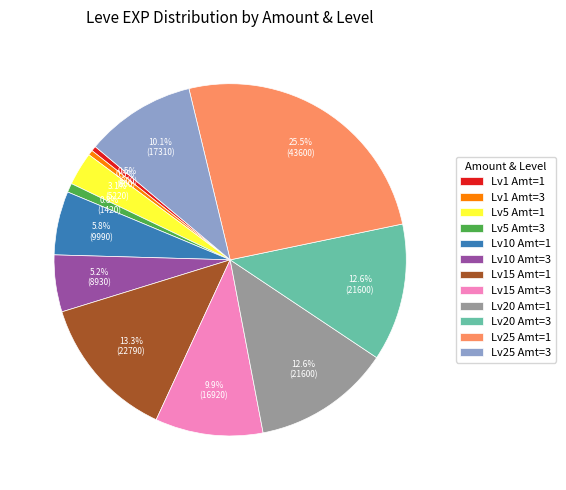

What is the ratio of the value at Lv10 Amt=1 to the value at Lv10 Amt=3?

1.1